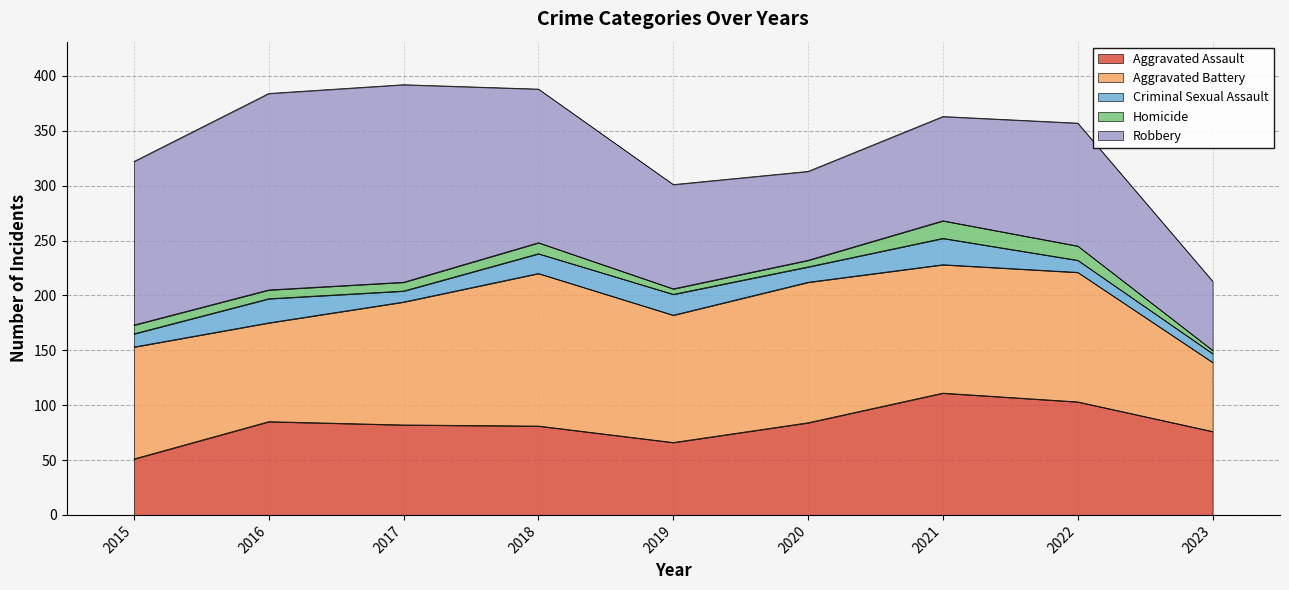

How many series are shown in this chart?

5